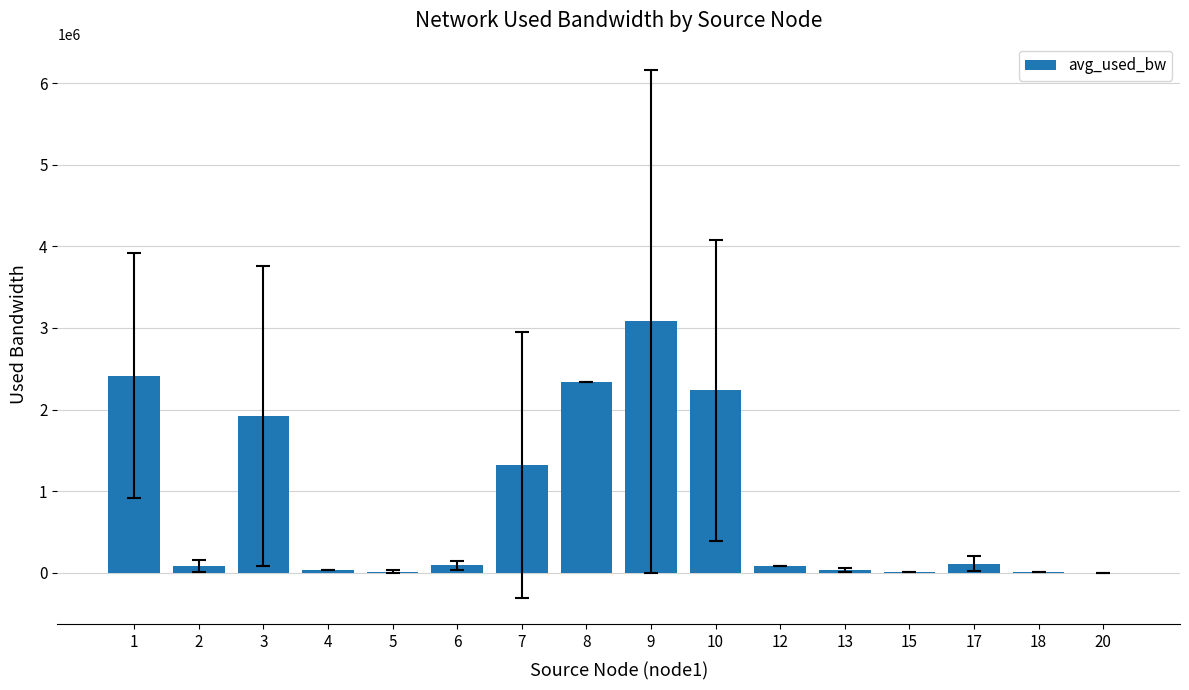

Which has a higher value, 10 or 20?

10